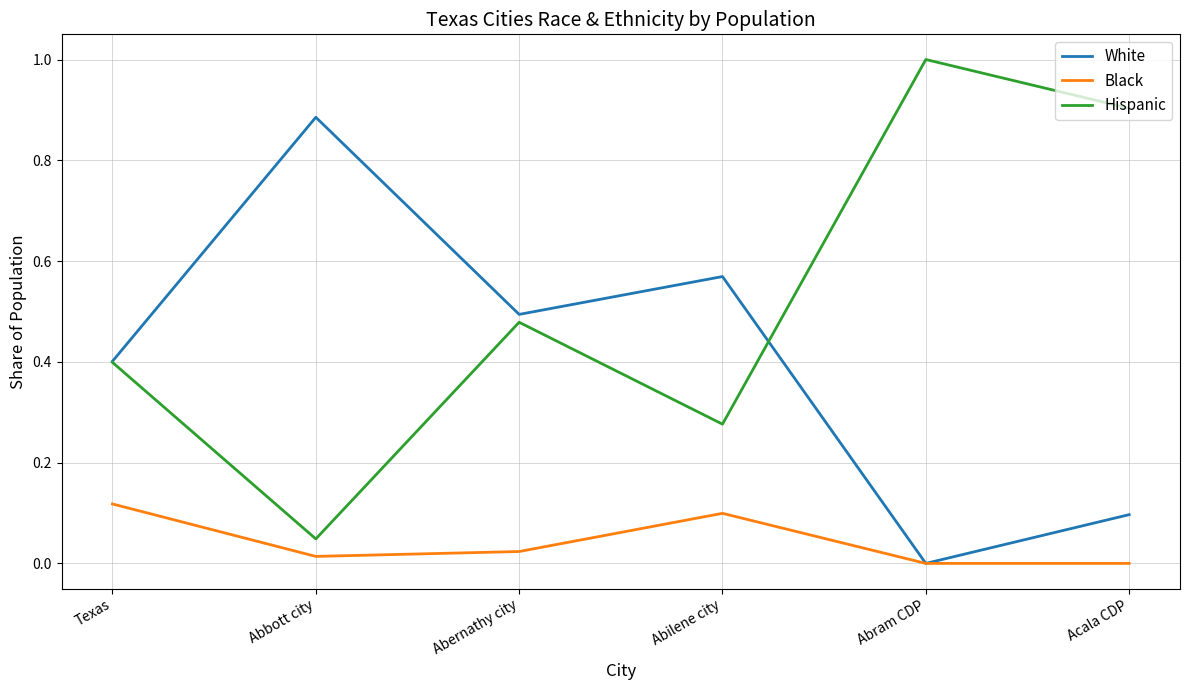

At which label does White reach its minimum?

Abram CDP